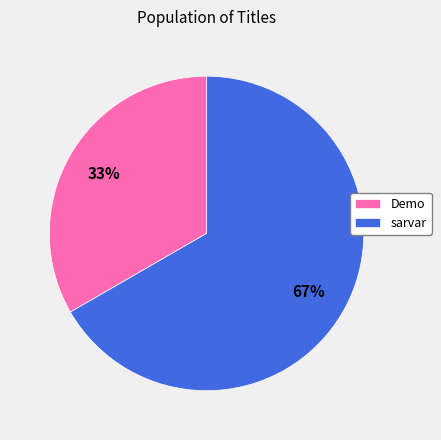

What is the smallest slice in the pie chart?

Demo